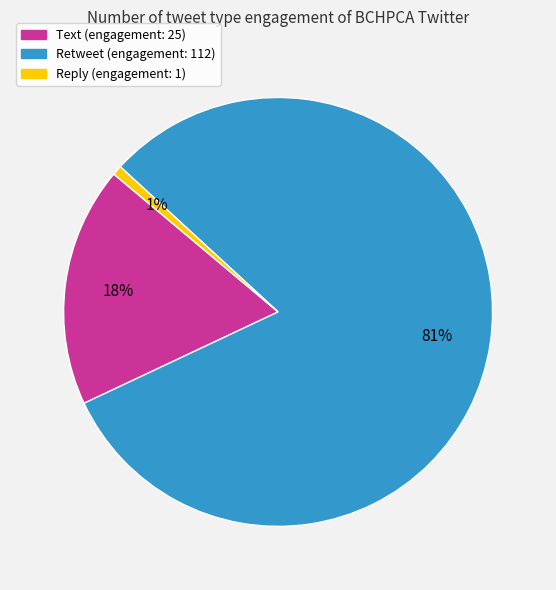

Is there any slice that represents more than half of the pie?

Yes